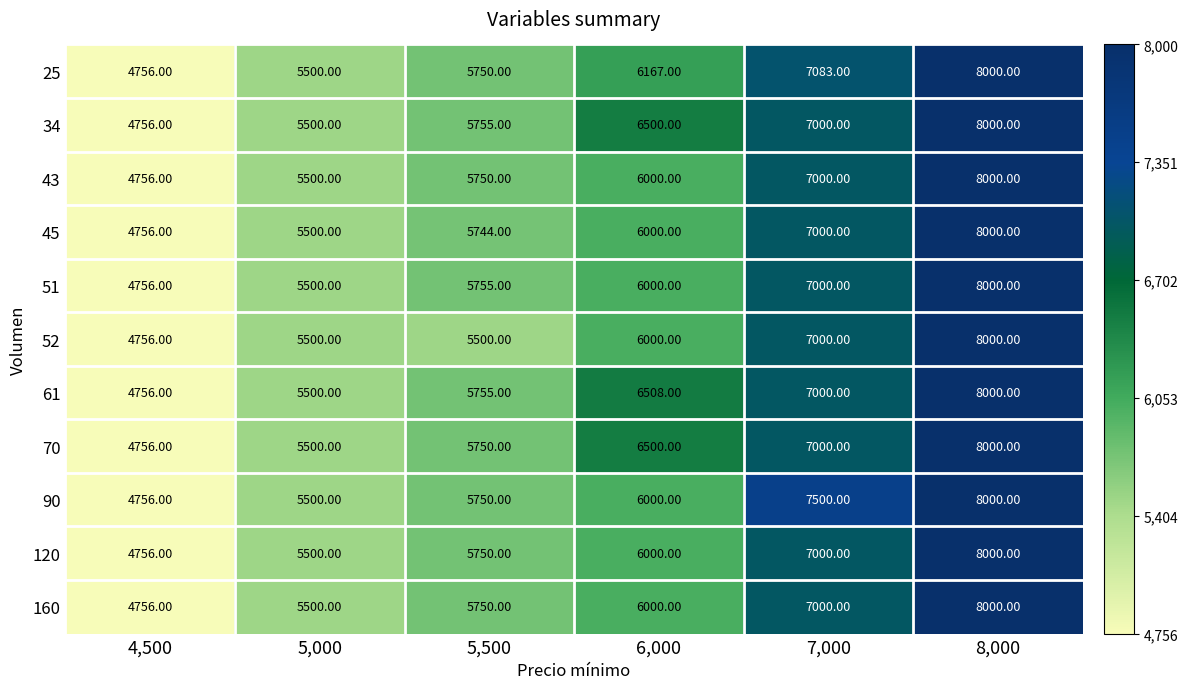

Rank the categories by 90 value from highest to lowest.

8,000, 7,000, 6,000, 5,500, 5,000, 4,500